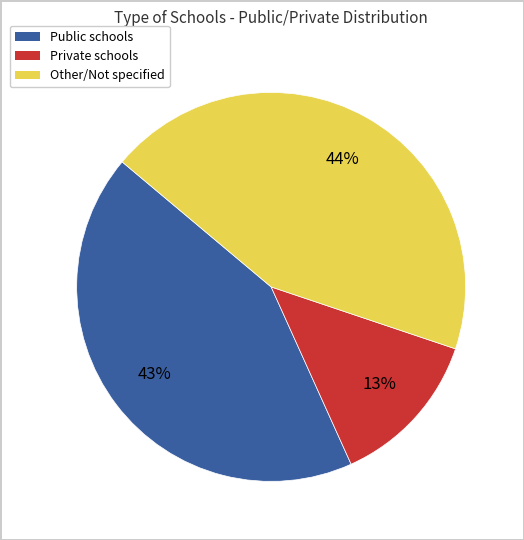

Does Private represent more than half of the total?

No